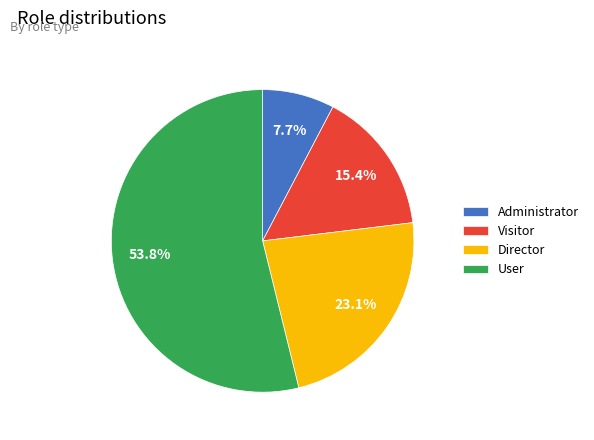

How much of the chart is everything except Director?

76.9%